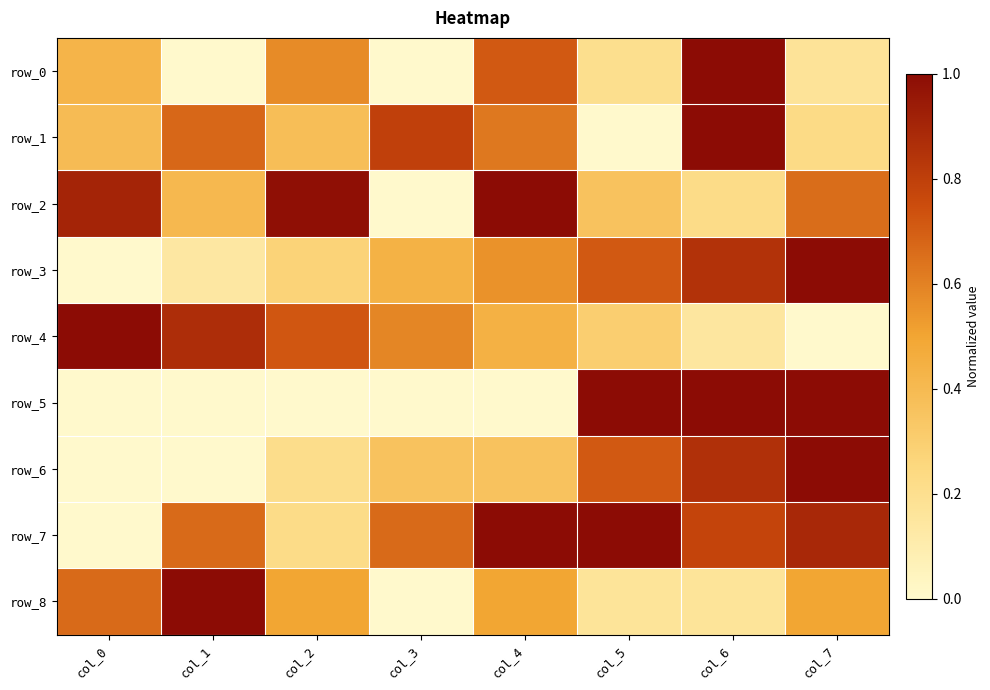

Reading left to right, extract all data points from this chart.

row_0: col_0=0.4	col_1=0.0	col_2=0.6	col_3=0.0	col_4=0.7	col_5=0.2	col_6=1.0	col_7=0.2
row_1: col_0=0.4	col_1=0.7	col_2=0.4	col_3=0.8	col_4=0.6	col_5=0.0	col_6=1.0	col_7=0.2
row_2: col_0=0.9	col_1=0.4	col_2=1.0	col_3=0.0	col_4=1.0	col_5=0.4	col_6=0.2	col_7=0.7
row_3: col_0=0.0	col_1=0.1	col_2=0.3	col_3=0.4	col_4=0.6	col_5=0.7	col_6=0.9	col_7=1.0
row_4: col_0=1.0	col_1=0.9	col_2=0.7	col_3=0.6	col_4=0.4	col_5=0.3	col_6=0.1	col_7=0.0
row_5: col_0=0.0	col_1=0.0	col_2=0.0	col_3=0.0	col_4=0.0	col_5=1.0	col_6=1.0	col_7=1.0
row_6: col_0=0.0	col_1=0.0	col_2=0.2	col_3=0.4	col_4=0.4	col_5=0.7	col_6=0.9	col_7=1.0
row_7: col_0=0.0	col_1=0.7	col_2=0.2	col_3=0.7	col_4=1.0	col_5=1.0	col_6=0.8	col_7=0.9
row_8: col_0=0.7	col_1=1.0	col_2=0.5	col_3=0.0	col_4=0.5	col_5=0.2	col_6=0.2	col_7=0.5